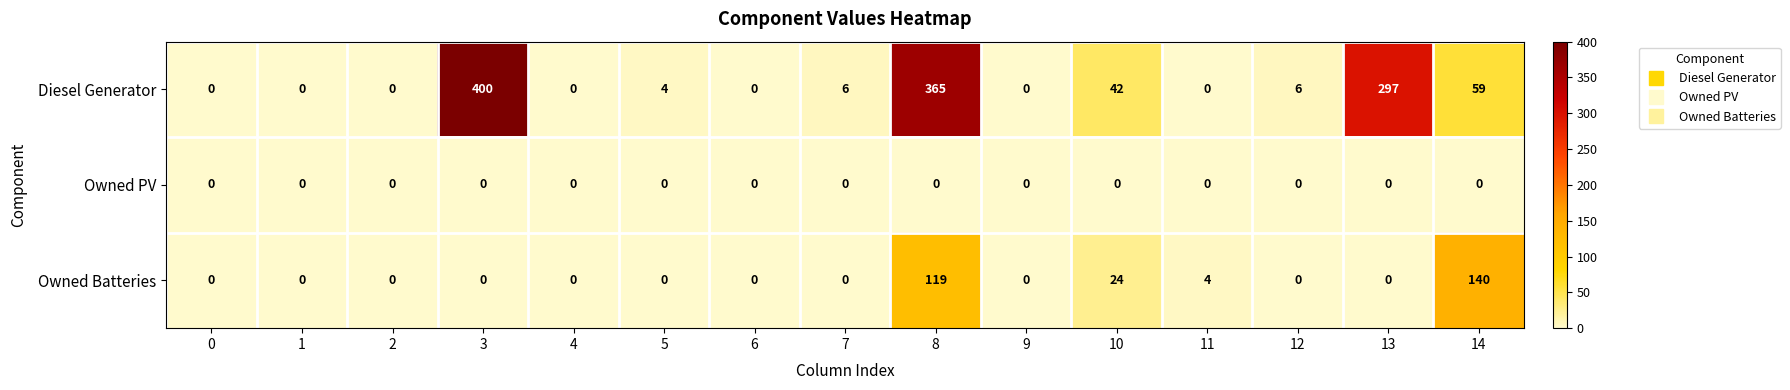

How many values in the Owned Batteries series exceed 0?

4